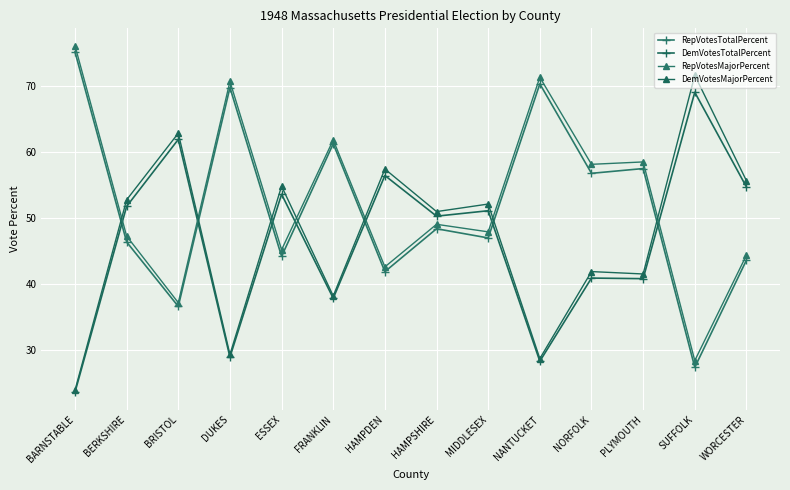

At which label is RepVotesTotalPercent closest to 51?

HAMPSHIRE